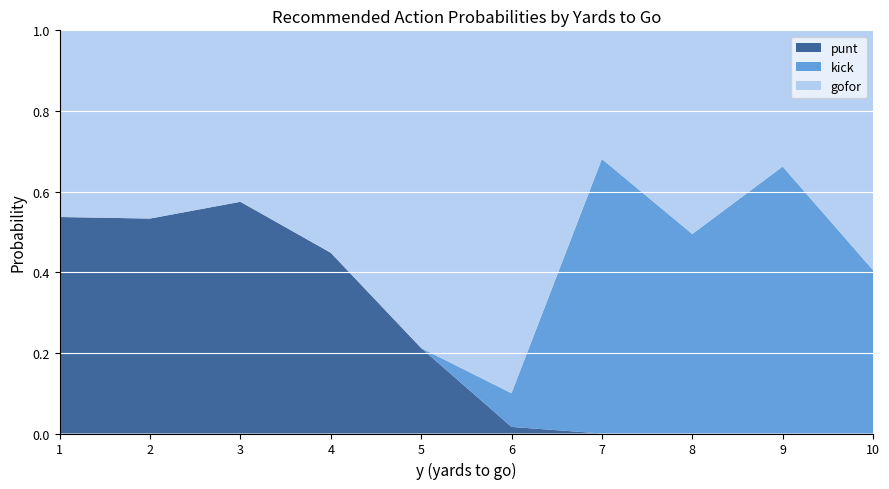

What is the total value across all series at 10?

1.0